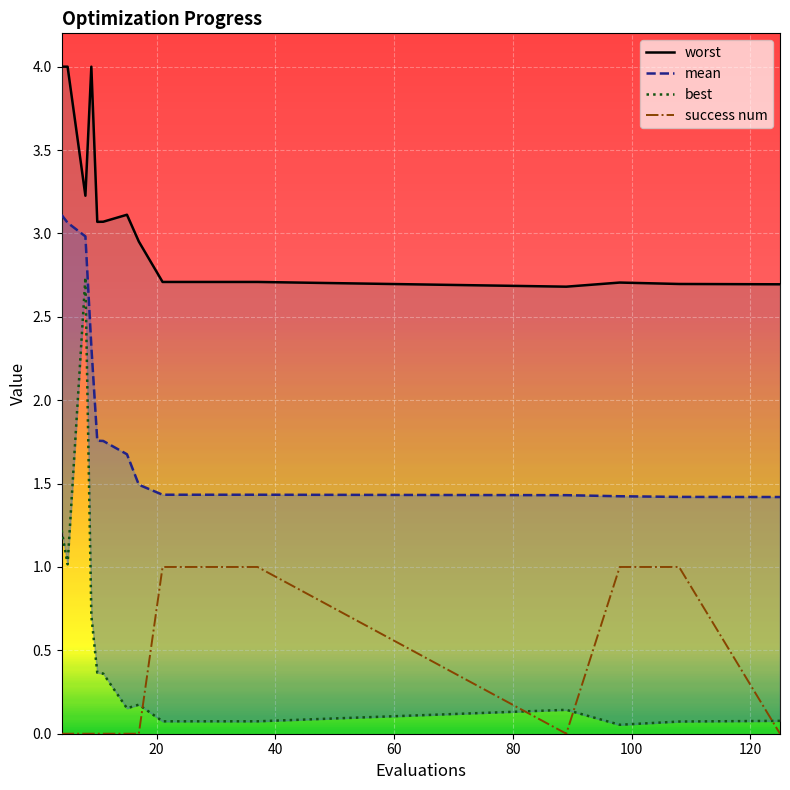

How many success num values are between 0 and 1?

17